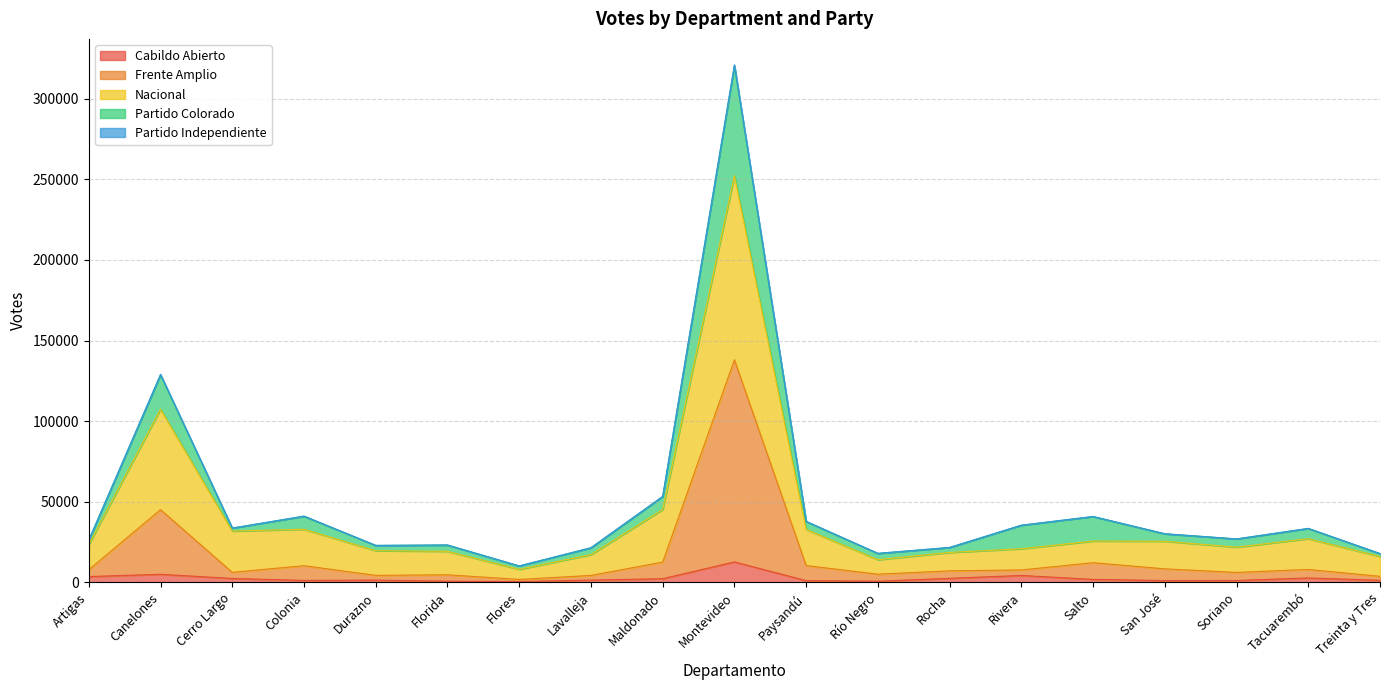

At which category is the sum across all series the highest?

Montevideo